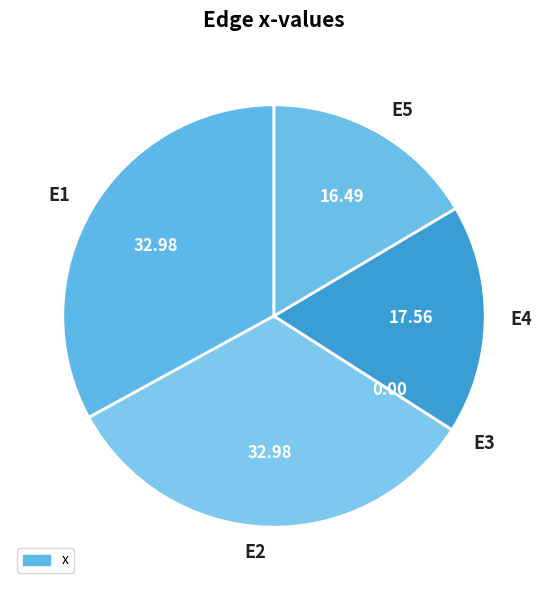

Is E2 the majority of the pie?

No